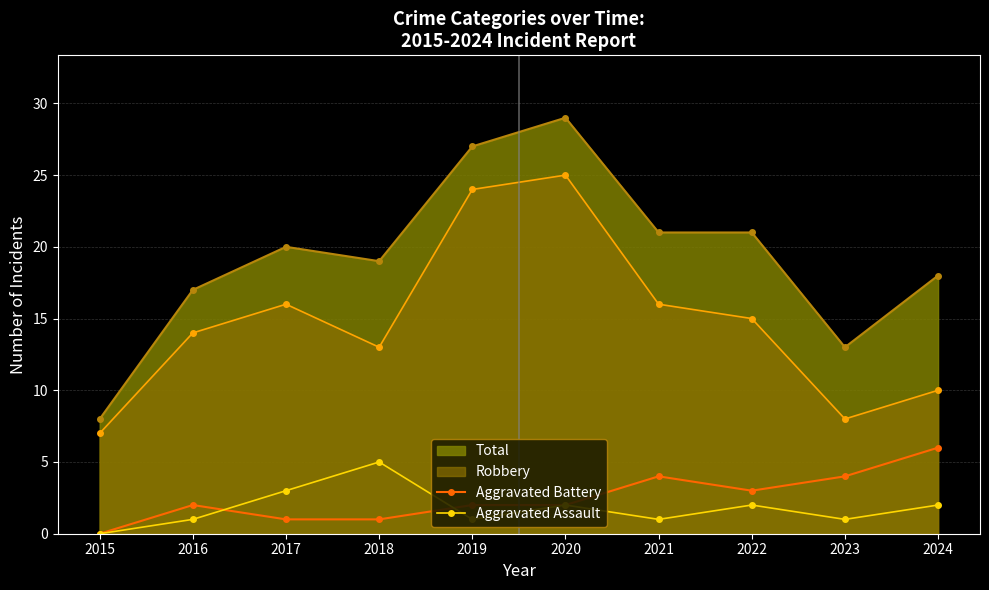

What is the maximum value shown in the chart?

29